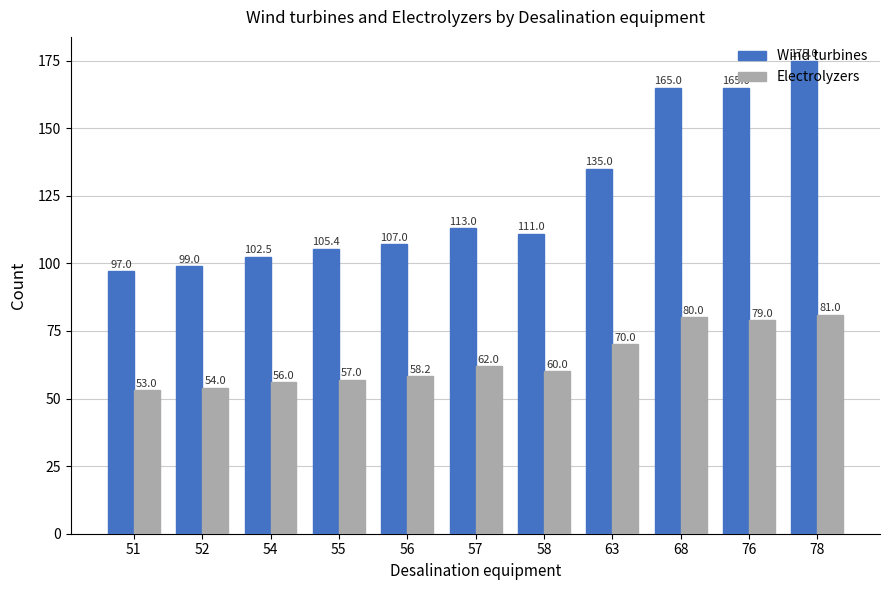

At which category is the sum across all series the highest?

78